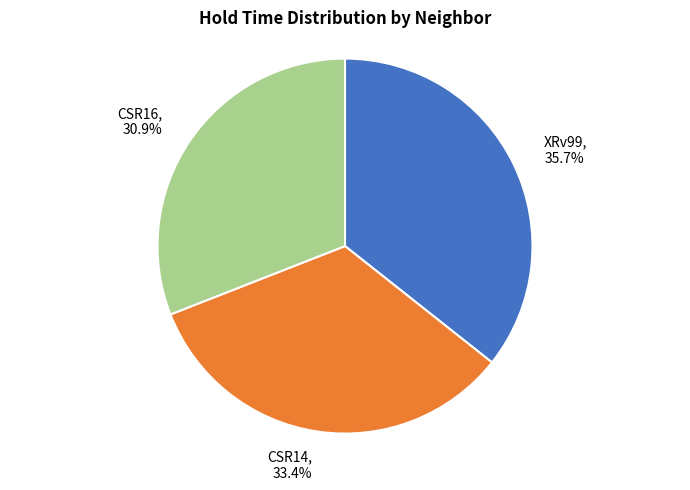

What is the largest slice in the pie chart?

XRv99